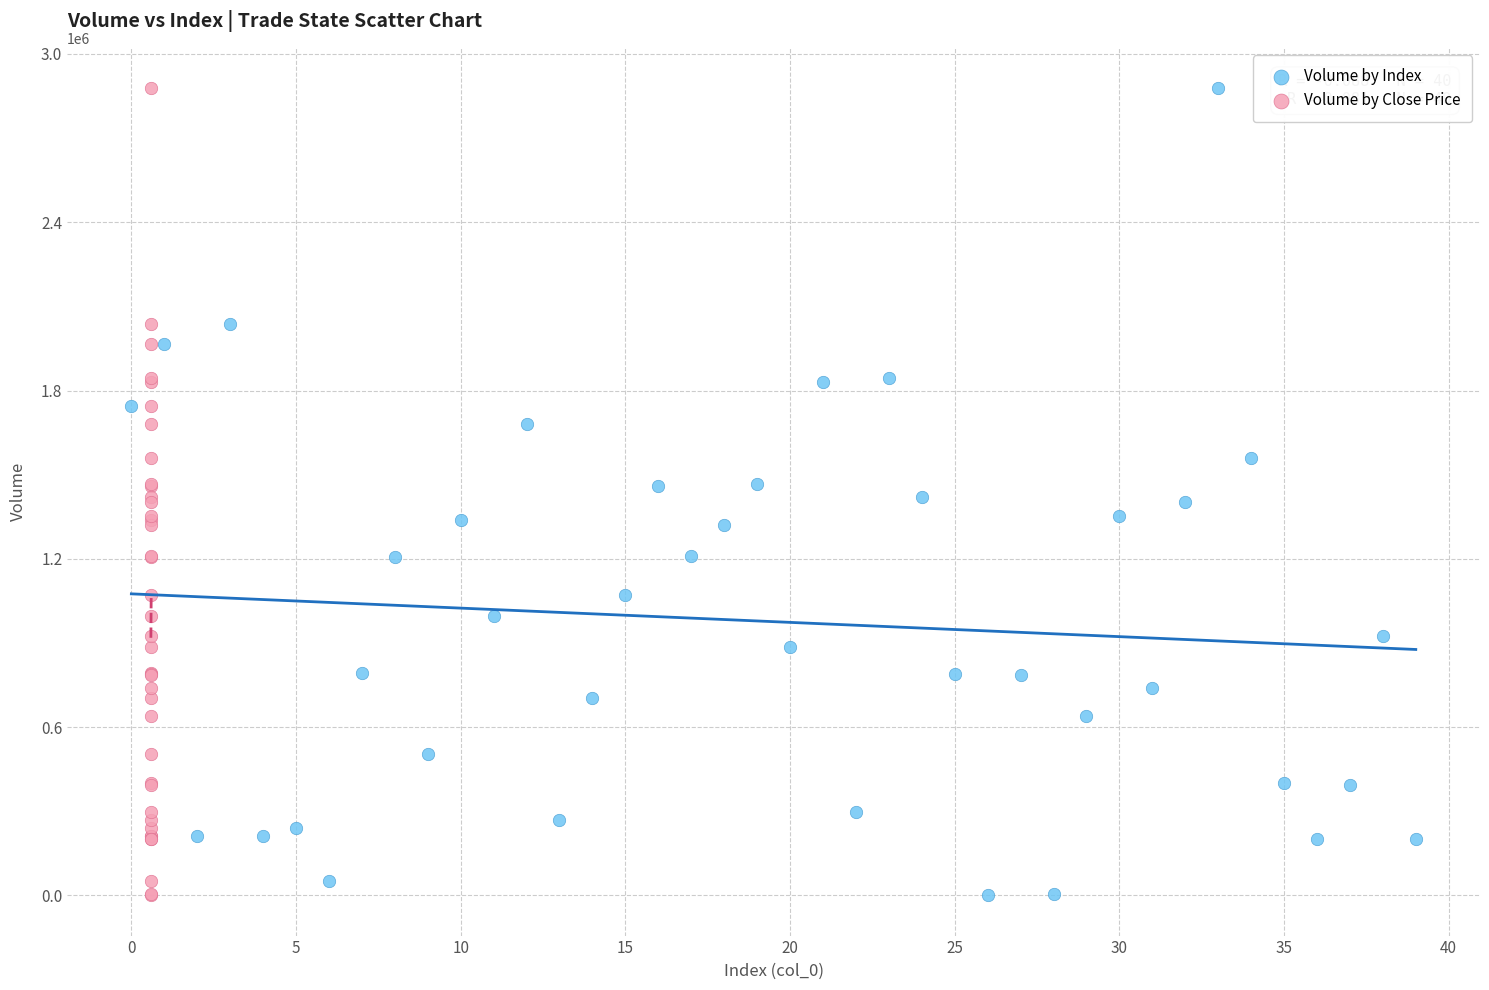

What are all the series names shown in the legend?

Volume by Index, Volume by Close Price